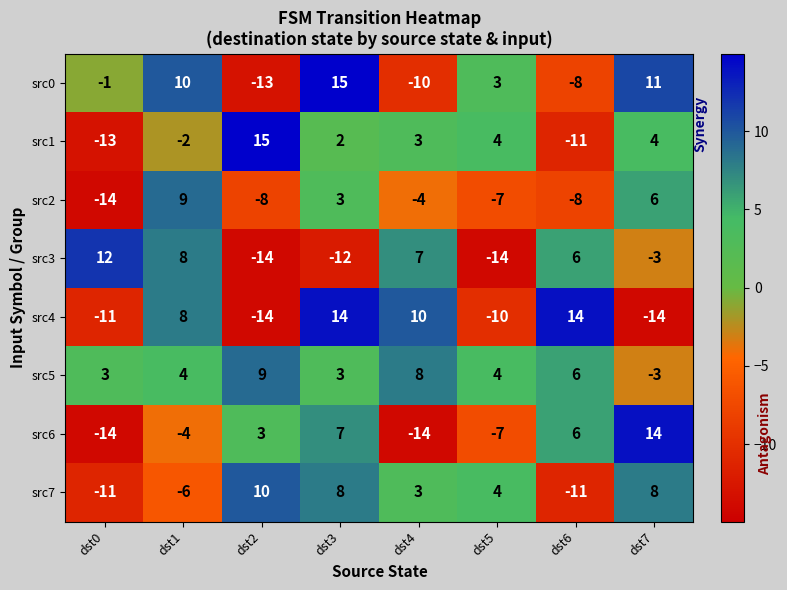

Is the value of src6 at dst6 greater than the value of src7 at dst3?

No